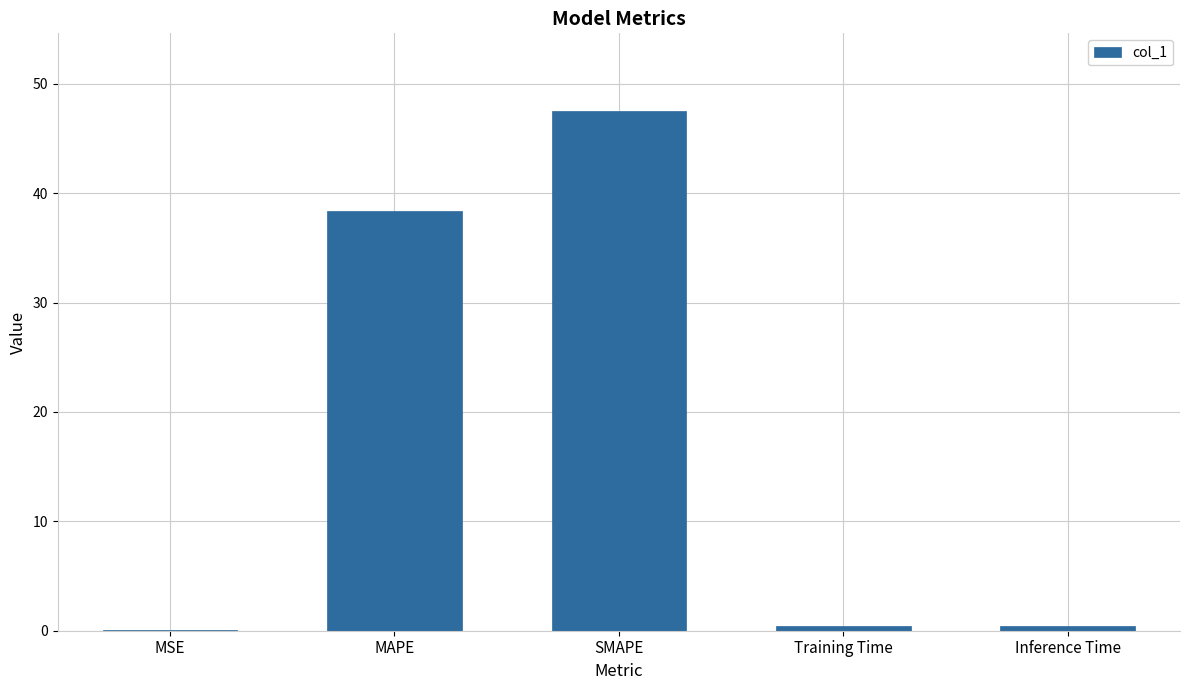

What is the change in value from MAPE to SMAPE?

+9.1